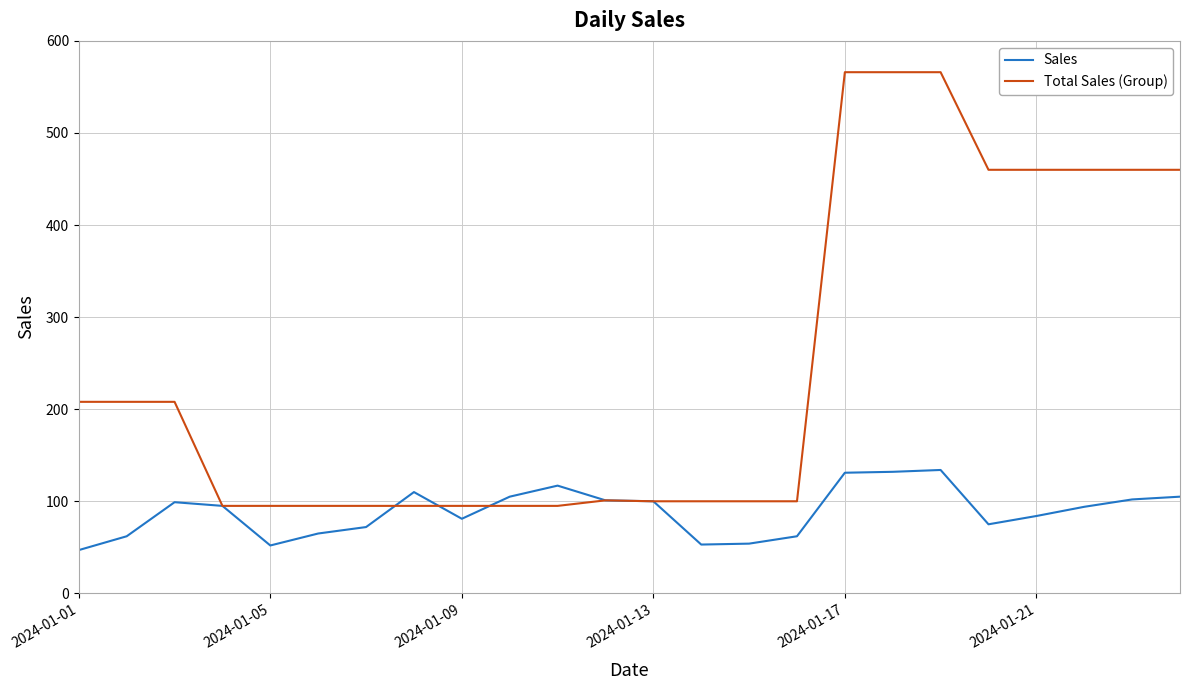

What is the smallest value displayed?

47